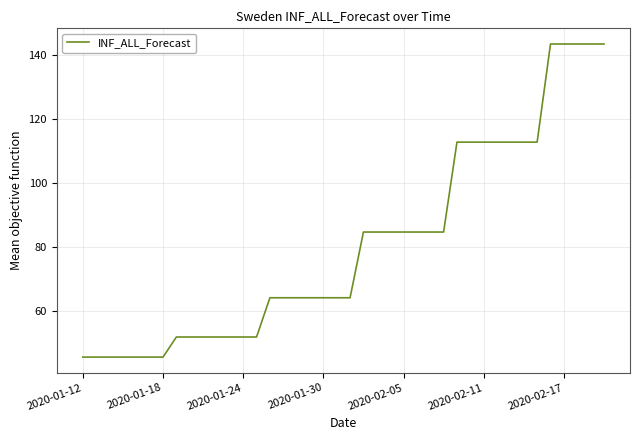

What is the smallest value displayed?

45.4